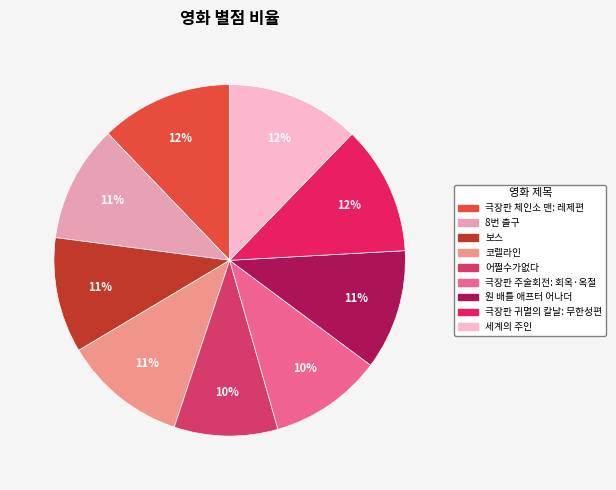

Does 세계의 주인 account for over 50% of the chart?

No